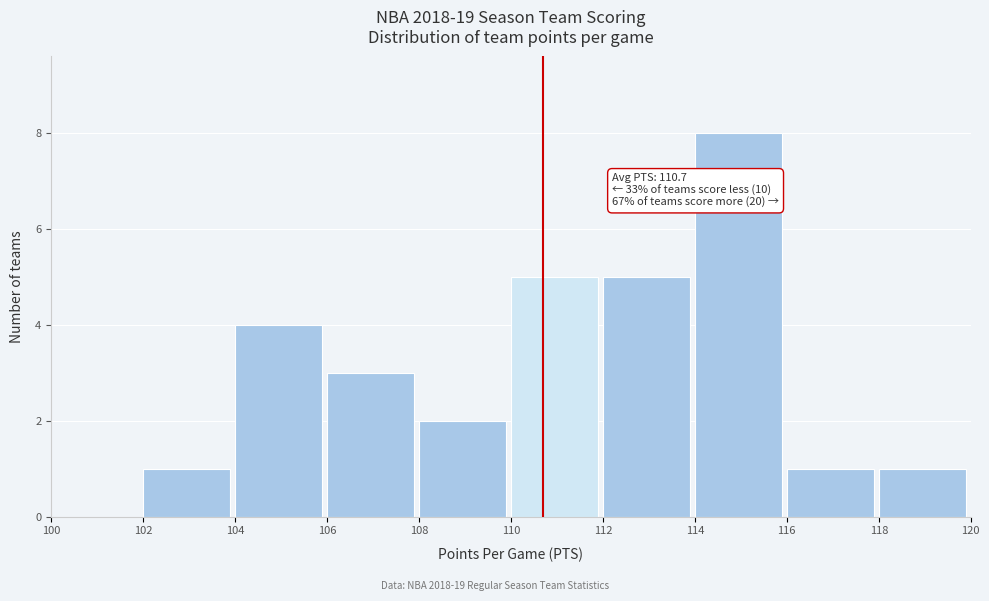

Over which range of the x-axis is the bar tallest?

114 to 116